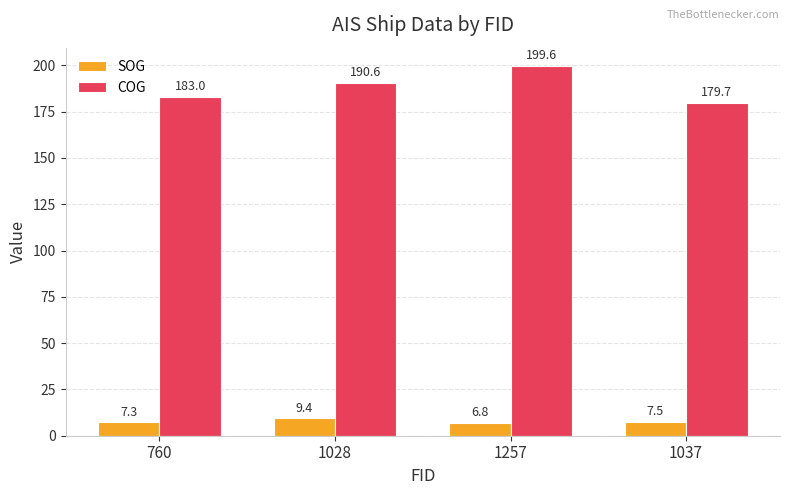

List the series in order of their overall mean, lowest first.

SOG, COG